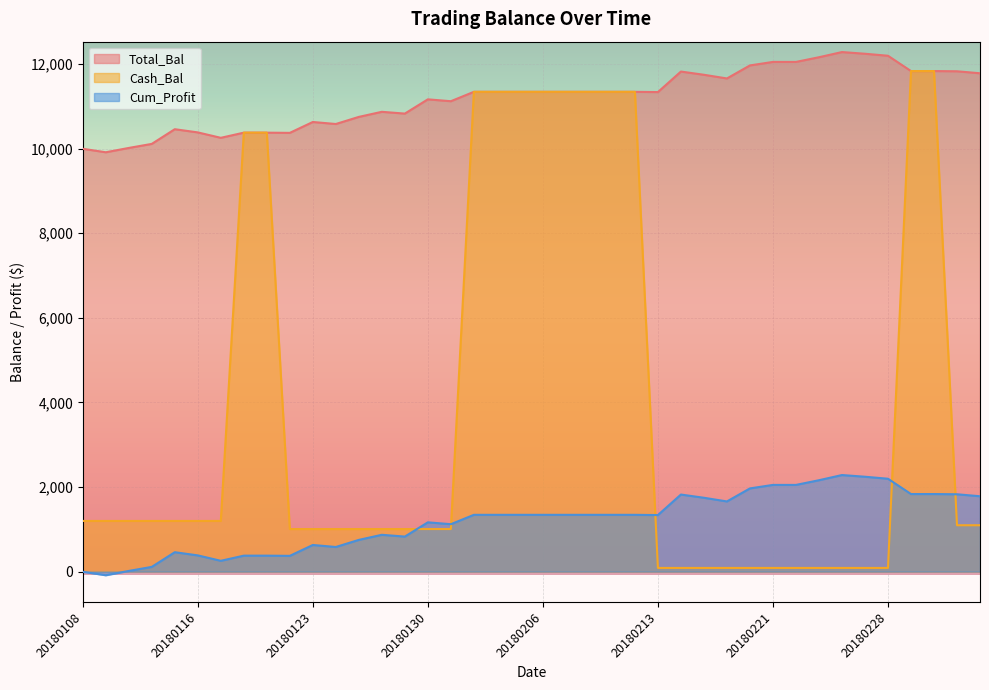

True or false: Cash_Bal has a value of 154.0 at 20180214.

False